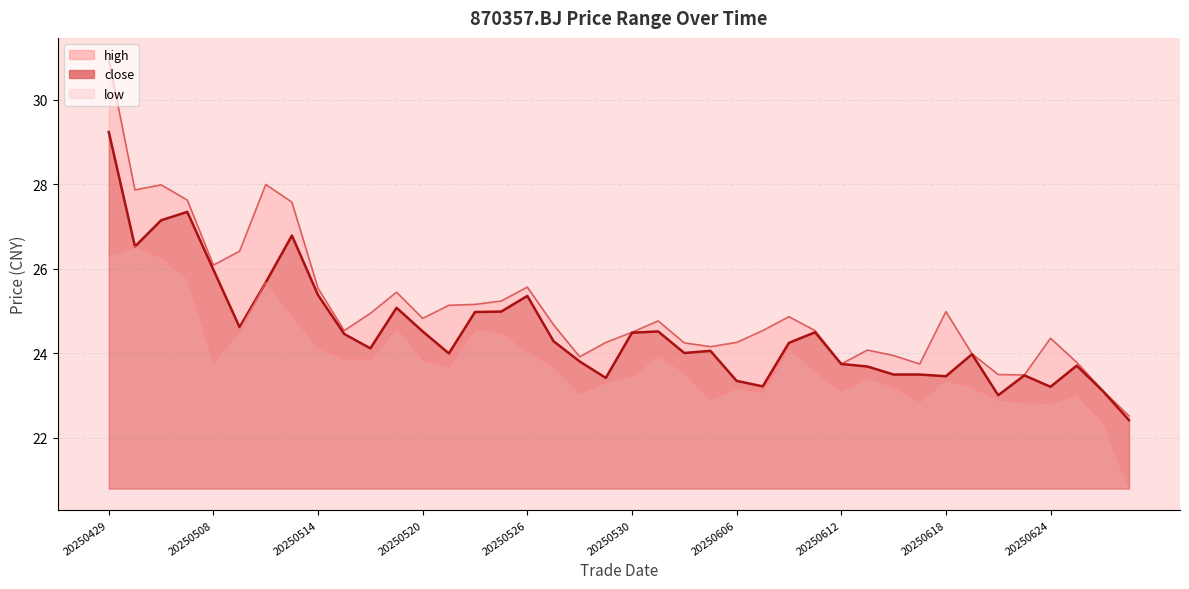

What is the difference between the maximum and minimum values in the close series?

6.8